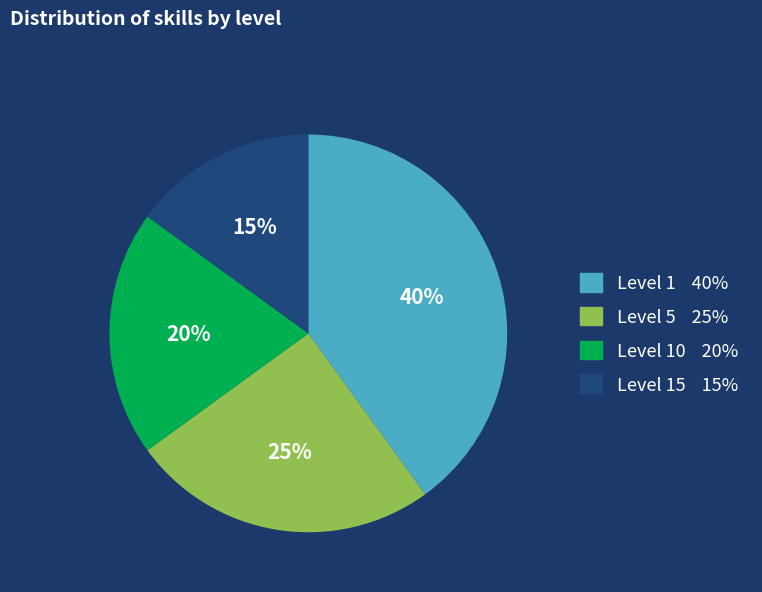

Is the sum of Level 5 25% and Level 1 40% greater than half?

Yes